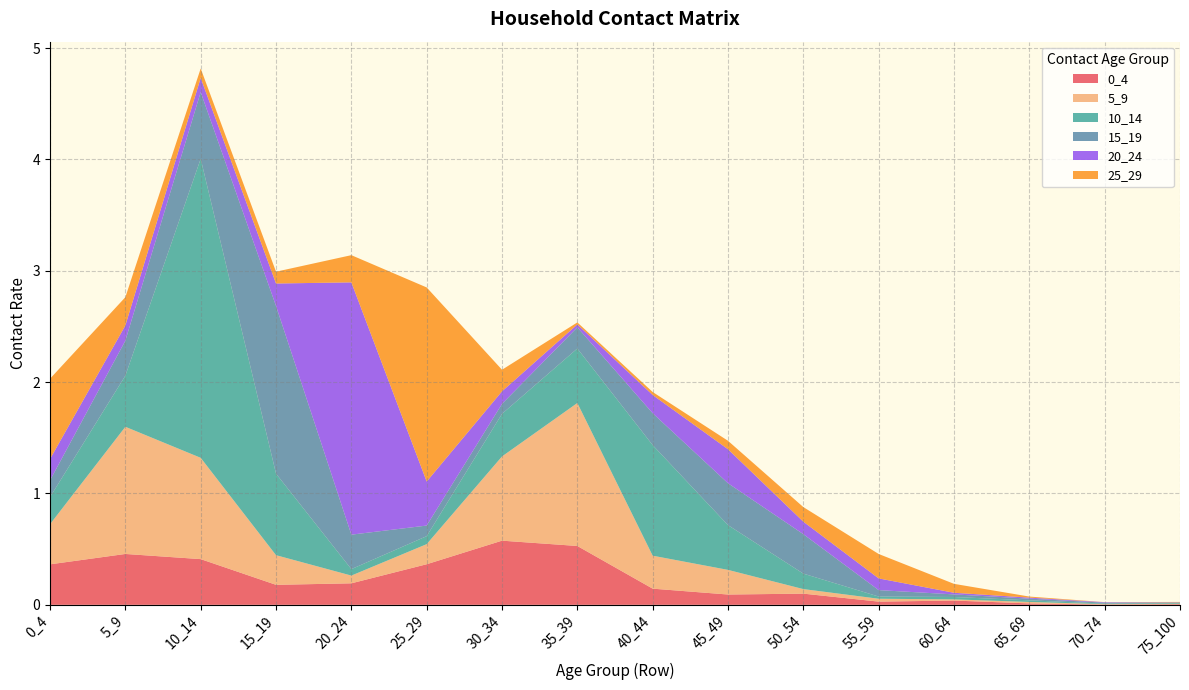

Reading left to right, what are all the values shown in this chart?

0_4: 0.4	0.5	0.4	0.2	0.2	0.4	0.6	0.5	0.1	0.1	0.1	0.0	0.0	0.0	0.0	0.0
5_9: 0.4	1.1	0.9	0.3	0.1	0.2	0.8	1.3	0.3	0.2	0.0	0.0	0.0	0.0	0.0	0.0
10_14: 0.2	0.5	2.7	0.7	0.1	0.1	0.4	0.5	1.0	0.4	0.1	0.0	0.0	0.0	0.0	0.0
15_19: 0.2	0.3	0.6	1.5	0.3	0.1	0.1	0.2	0.3	0.4	0.4	0.1	0.0	0.0	0.0	0.0
20_24: 0.2	0.1	0.1	0.2	2.3	0.4	0.1	0.0	0.2	0.3	0.1	0.1	0.0	0.0	0.0	0.0
25_29: 0.7	0.3	0.1	0.1	0.2	1.7	0.2	0.0	0.0	0.1	0.1	0.2	0.1	0.0	0.0	0.0